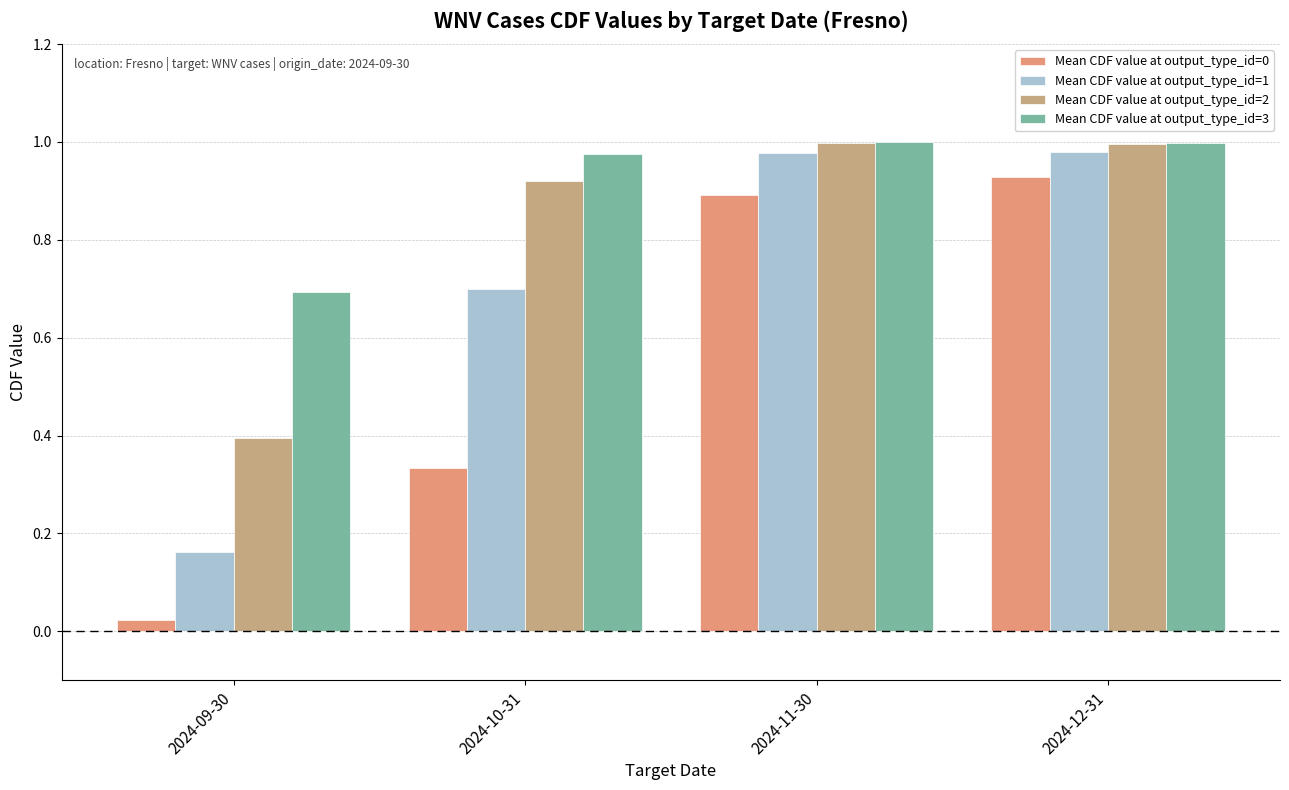

What is the spread (max minus min) of values at 2024-10-31?

0.6